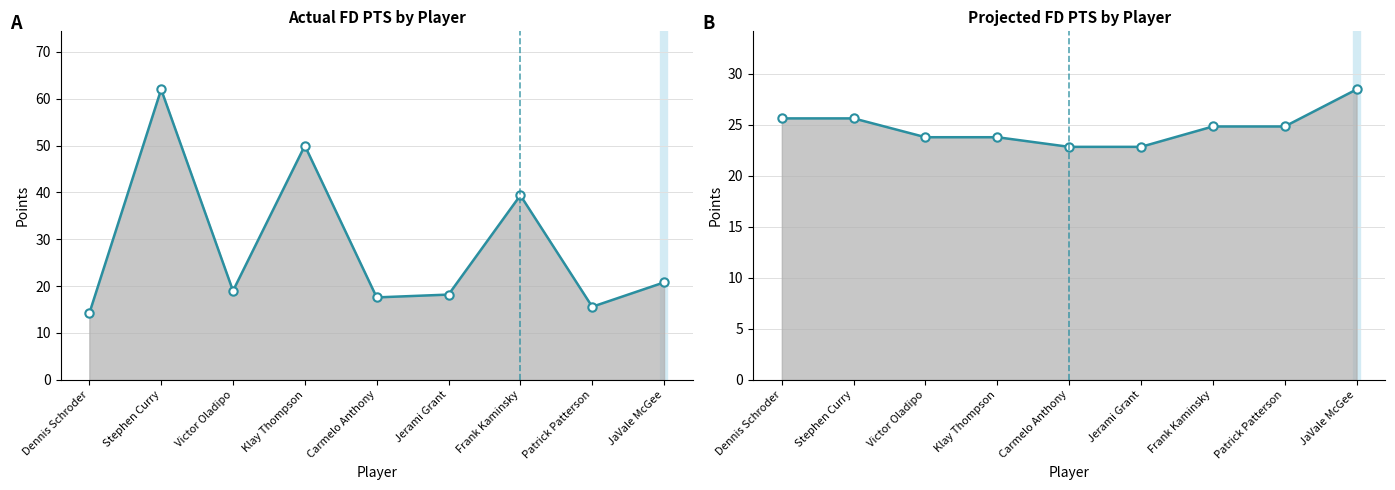

Which has a higher value, Stephen Curry or Victor Oladipo?

Stephen Curry